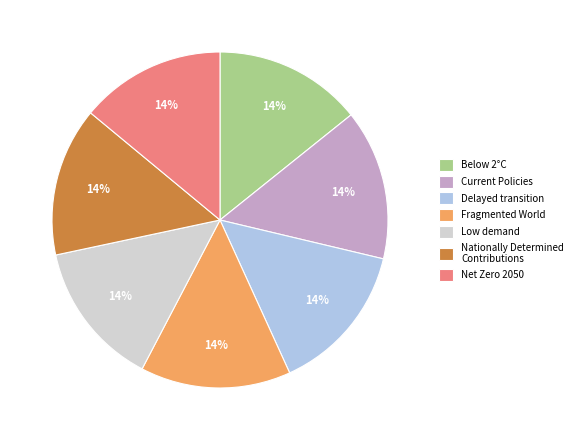

True or false: Low demand accounts for 20% of the total.

False